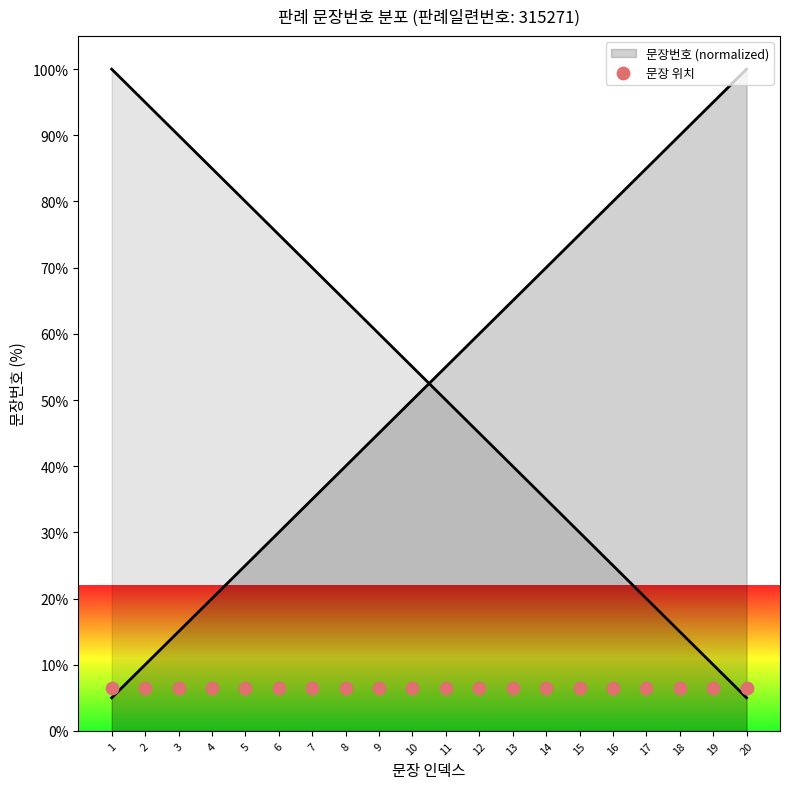

Which has a higher value, 10 or 18?

18